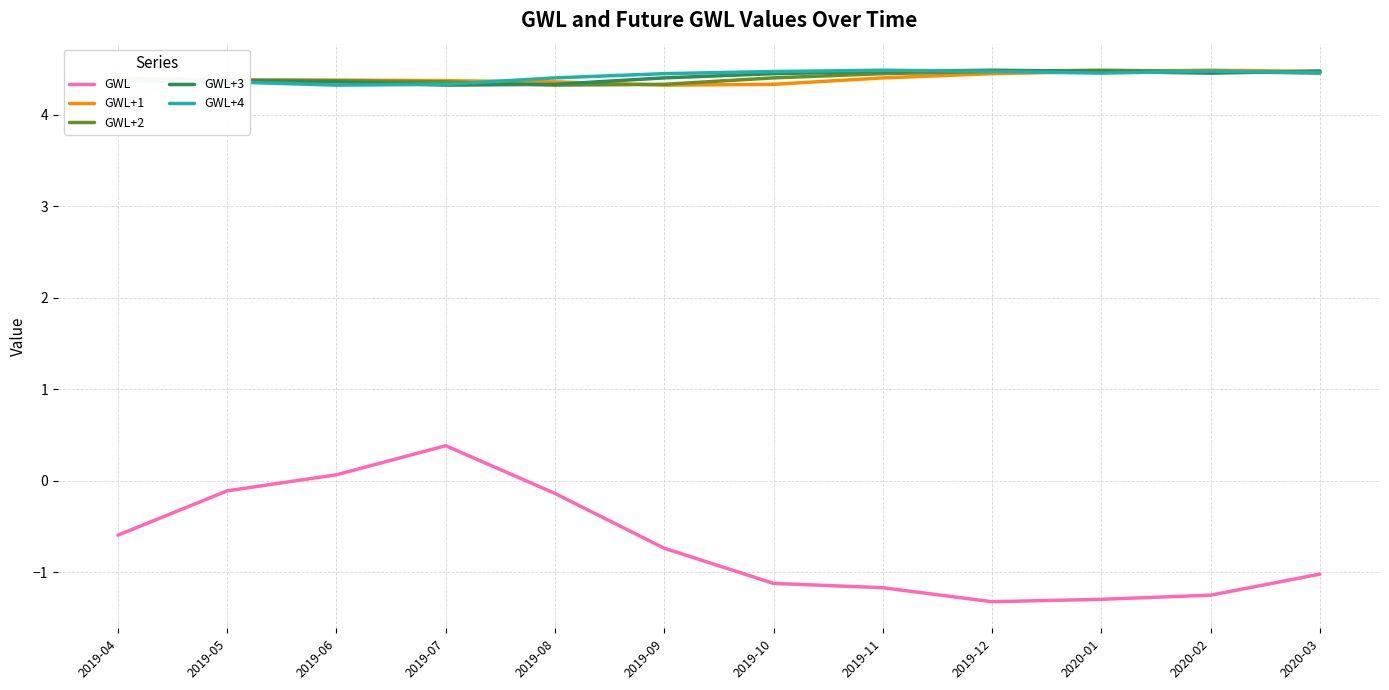

True or false: GWL+2 and GWL cross at least once.

False